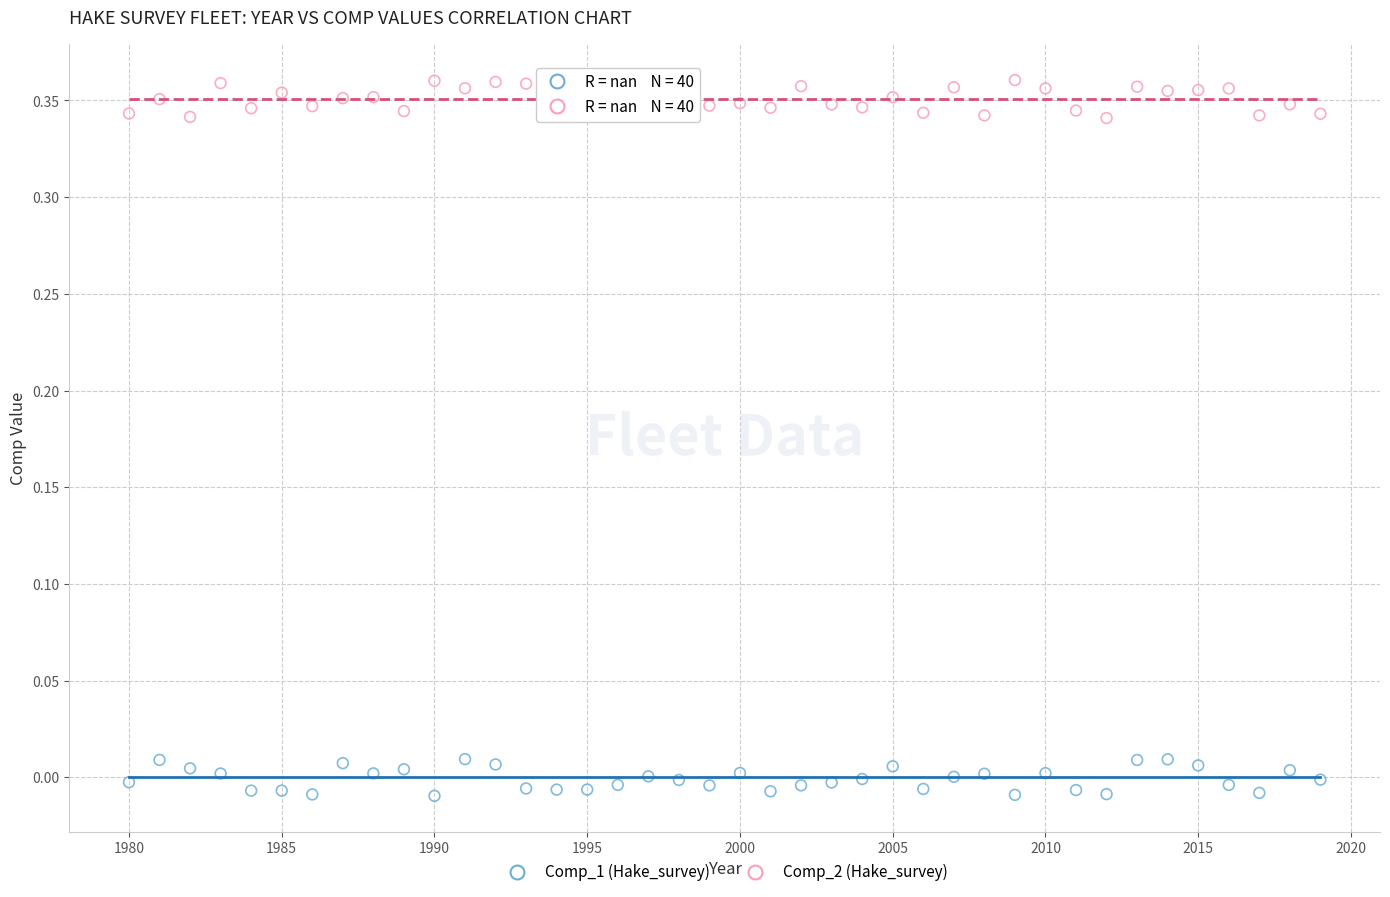

Across all data points, what is the range of X values (max minus min)?

39.0